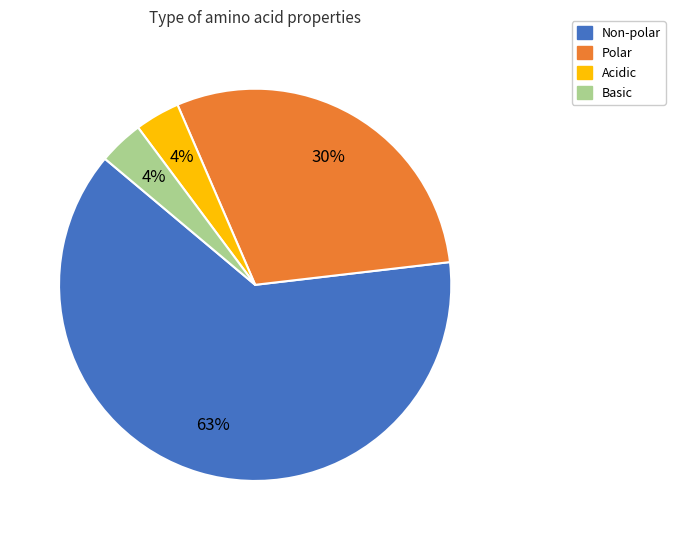

True or false: Basic accounts for 4% of the total.

True